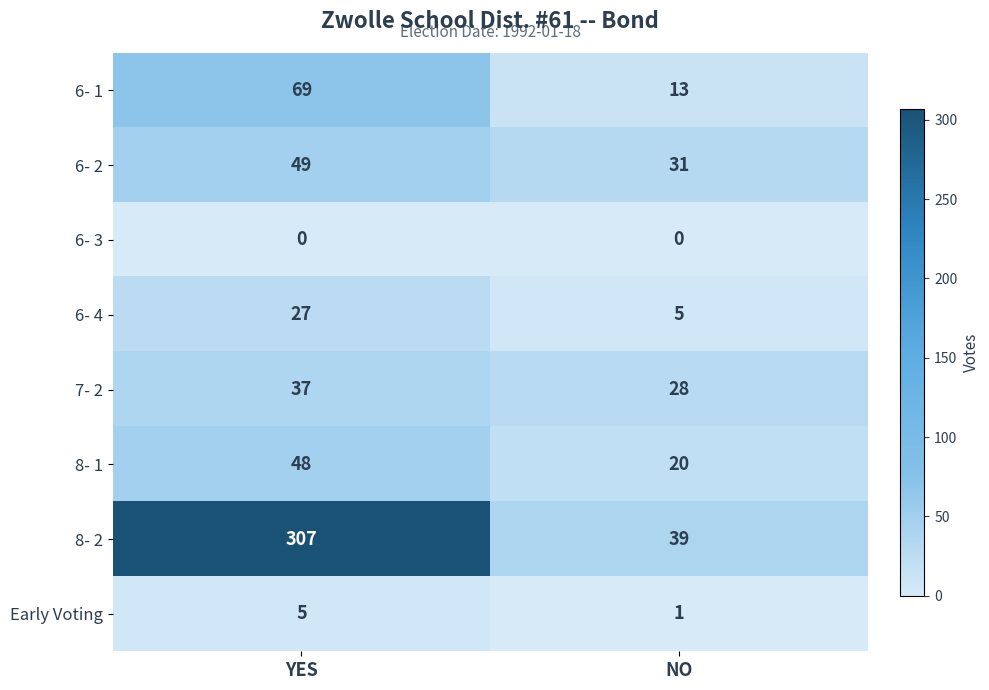

At how many categories does at least one series exceed 121?

1